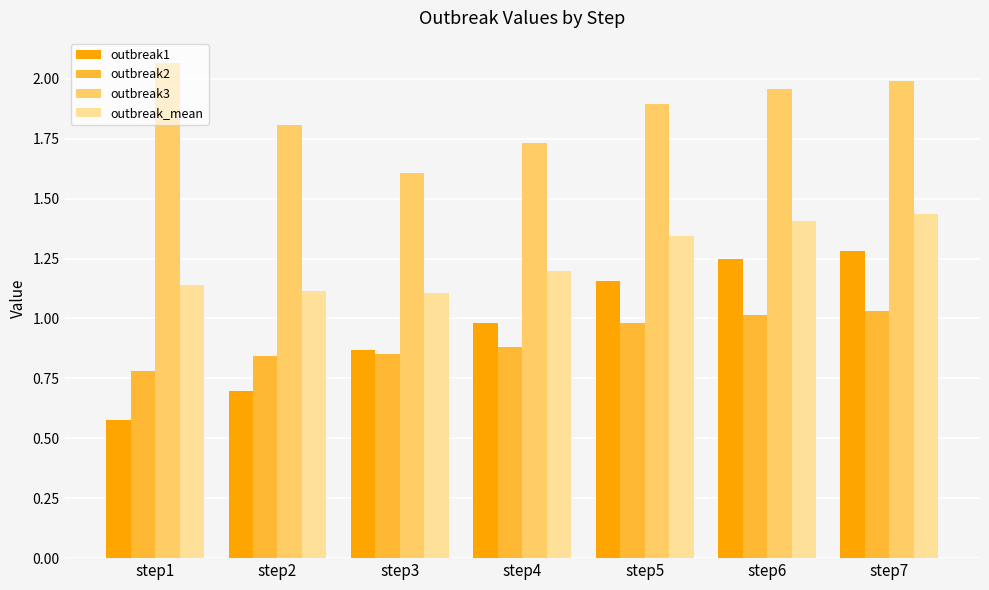

What is the sum of all outbreak1 values?

6.8